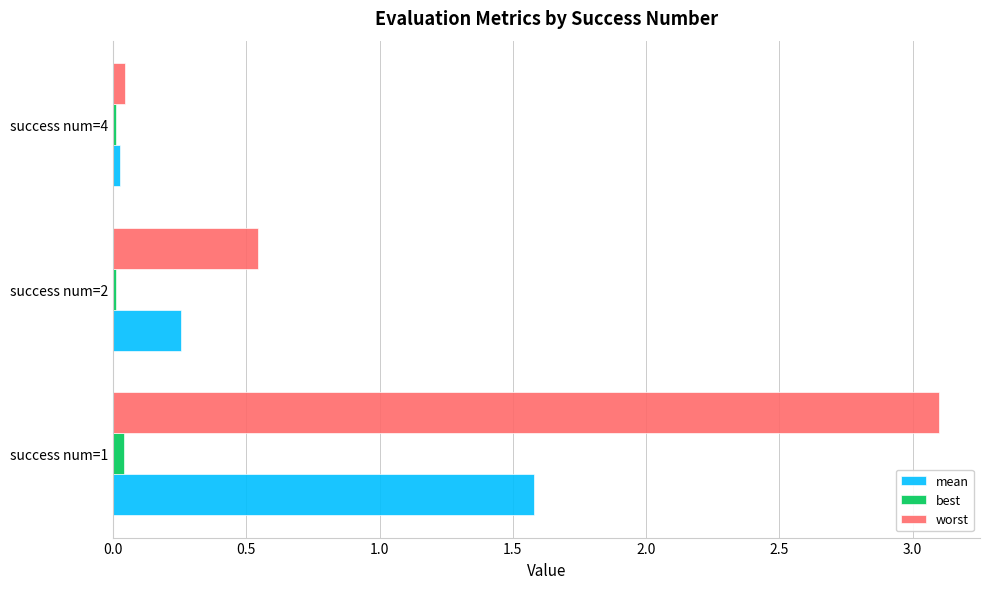

What is the sum of all worst values?

3.7